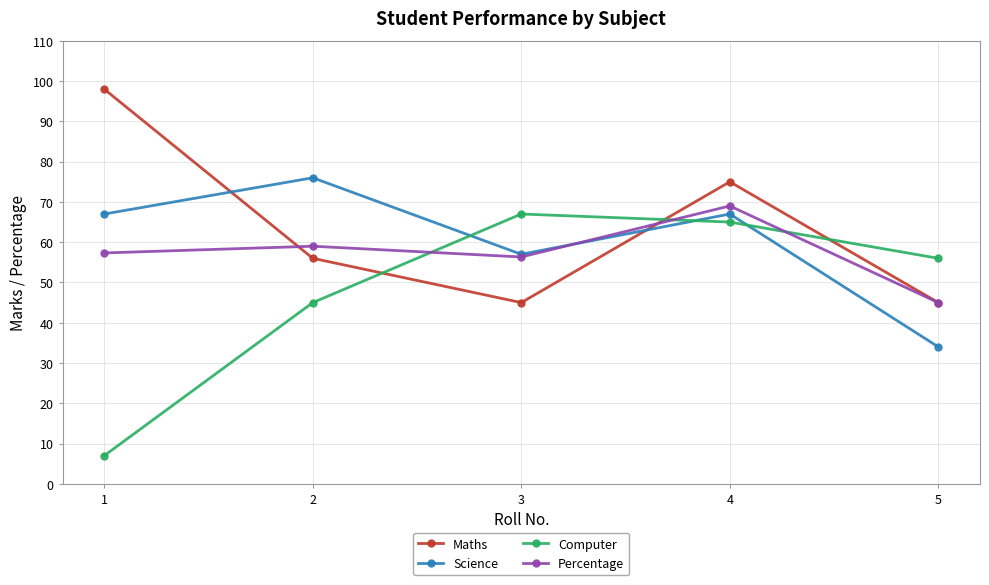

What is the difference between the second highest and minimum values in the Computer series?

58.0